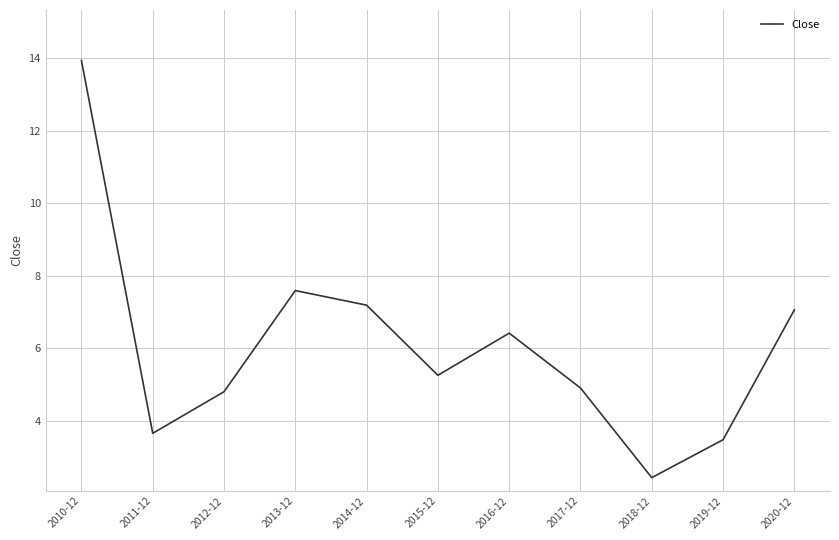

The chart shows a value of 5.7 at 2011-12. True or false?

False